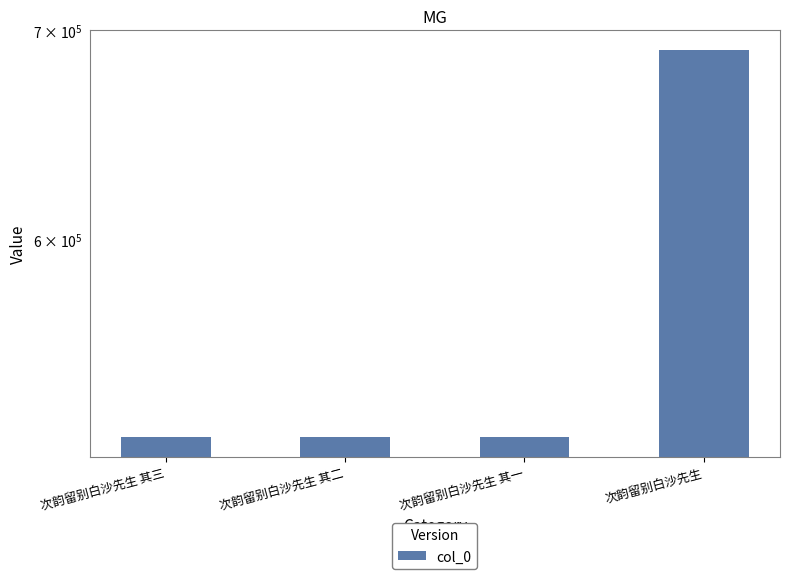

What is the change in value from 次韵留别白沙先生 其三 to 次韵留别白沙先生 其二?

-1